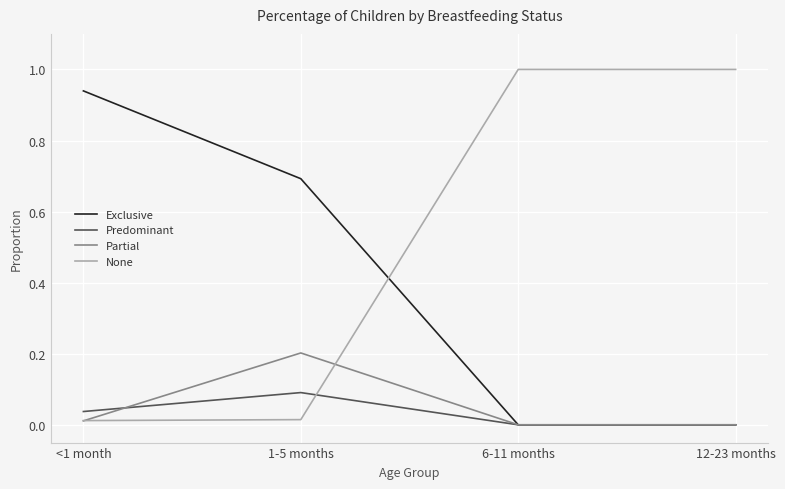

Is the value of Partial at 1-5 months greater than the value of Exclusive at 1-5 months?

No